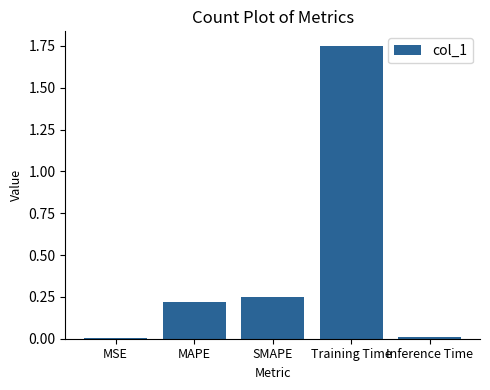

What is the sum of the values at SMAPE and Training Time?

2.0